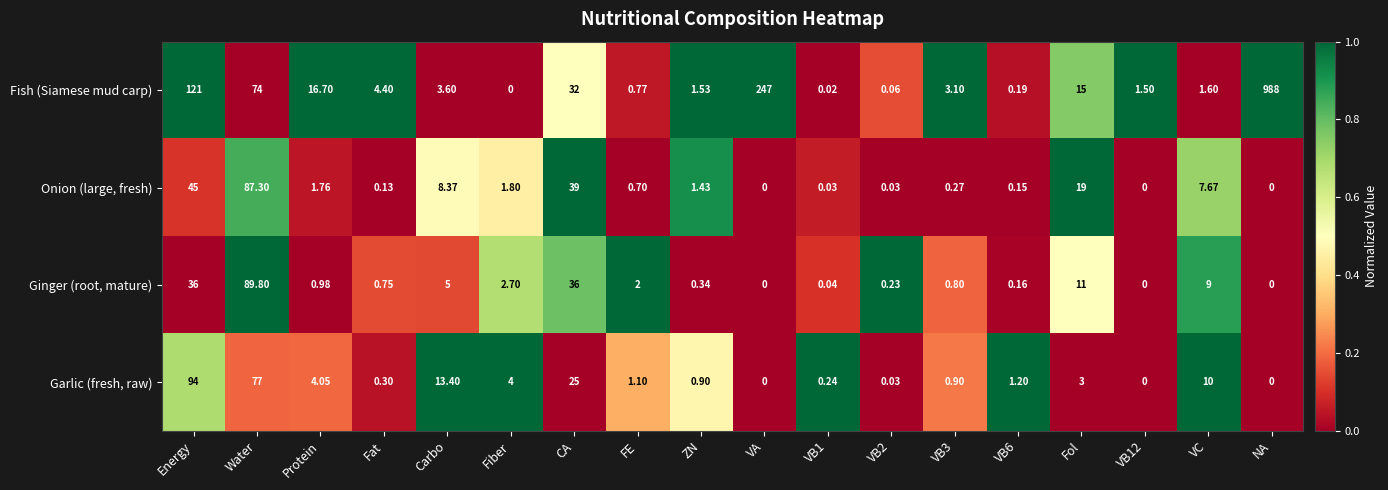

Which series has the largest total across all categories?

Fish (Siamese mud carp)